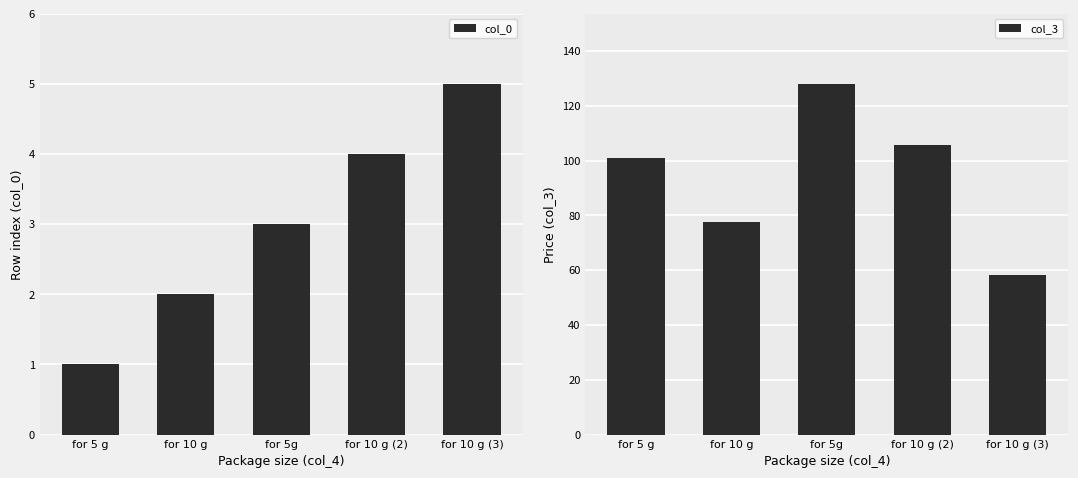

How many distinct data groups are displayed?

2